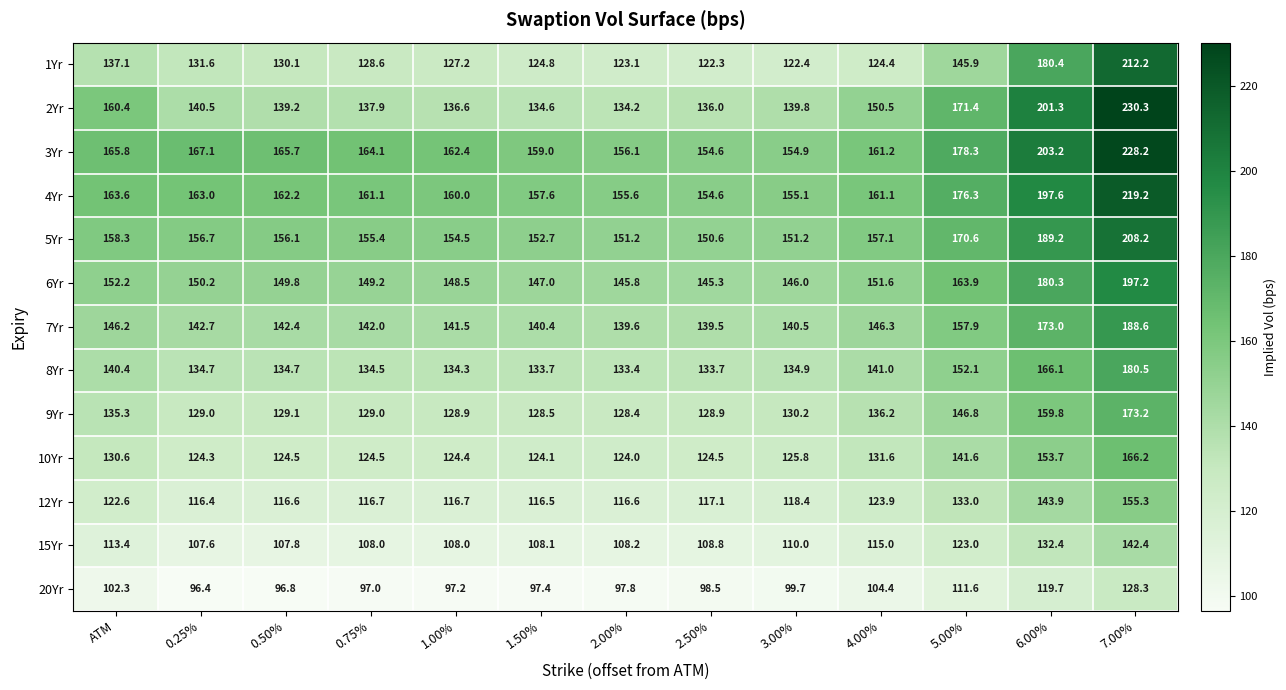

Count the number of data series in this chart.

13